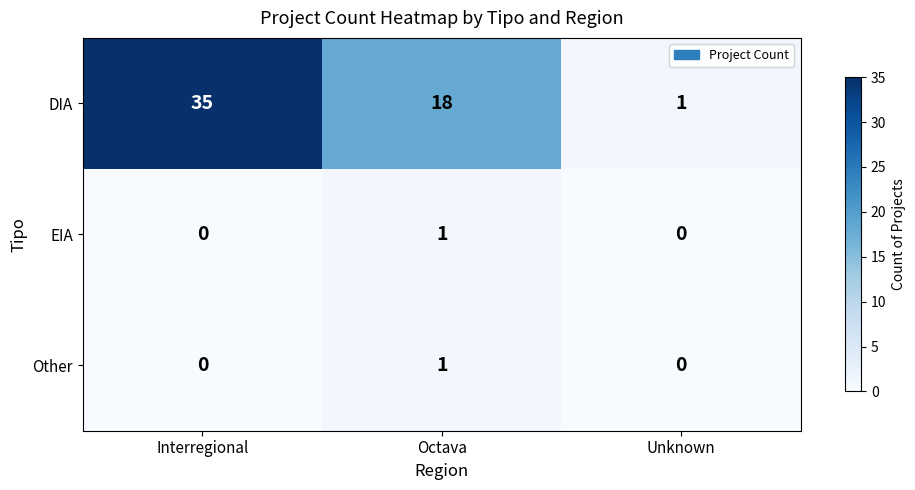

What is the greatest value displayed?

35